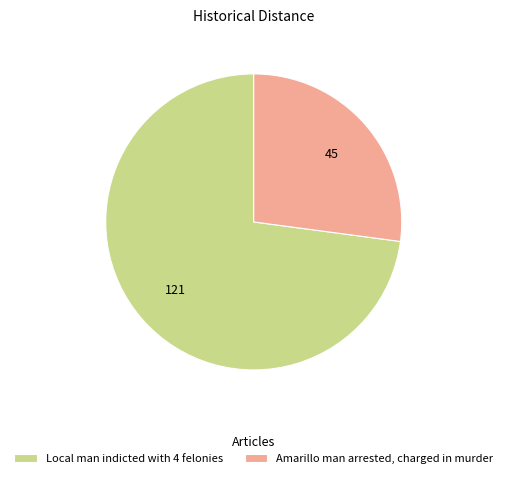

How many slices are in this pie chart?

2